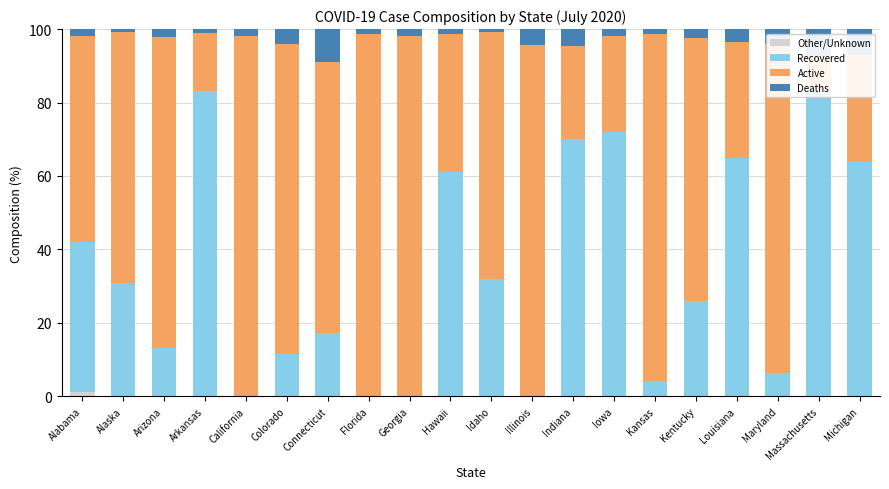

What is the spread (max minus min) of values at California?

98.2